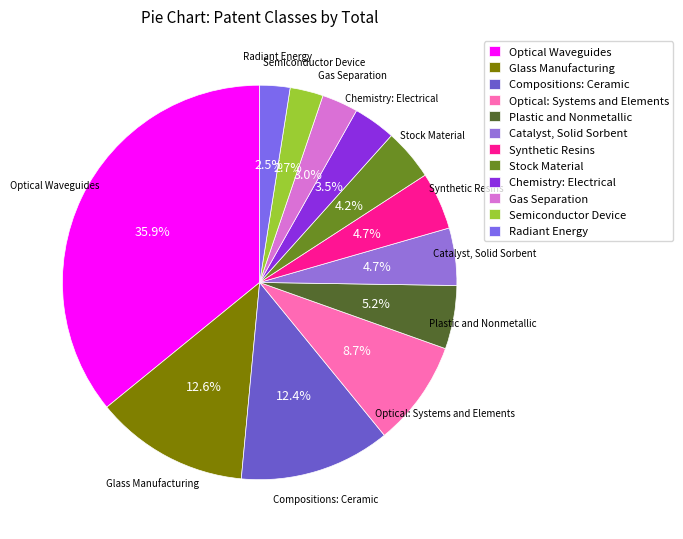

What is the largest slice in the pie chart?

Optical Waveguides